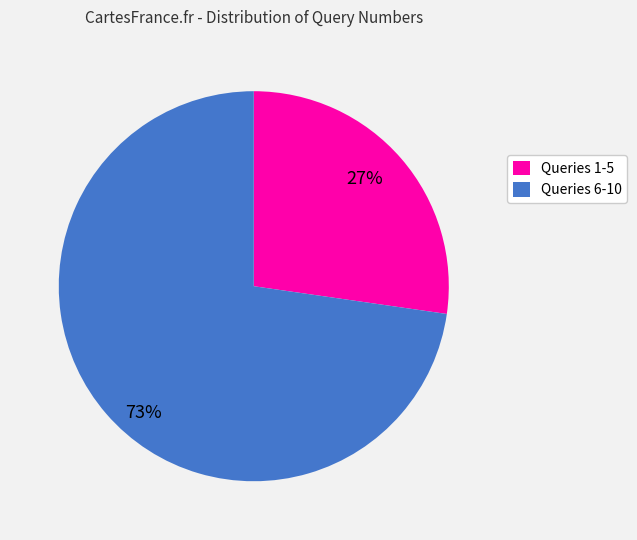

The Queries 1-5 slice represents 27% of the pie. True or false?

True